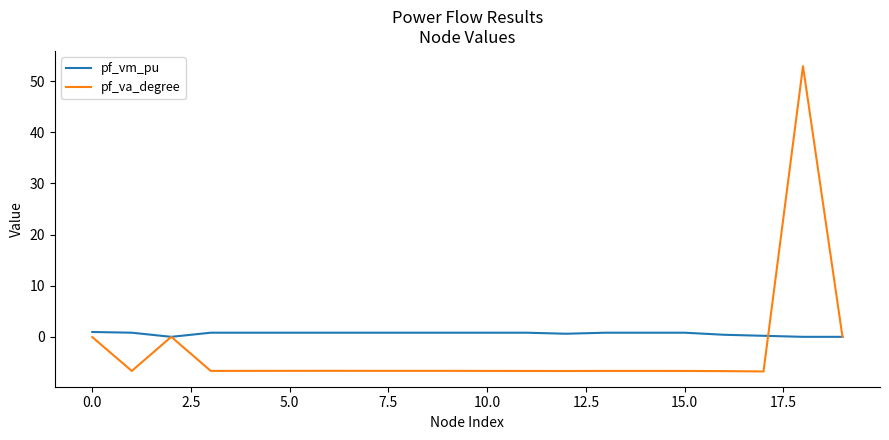

What is the maximum value shown in the chart?

52.9